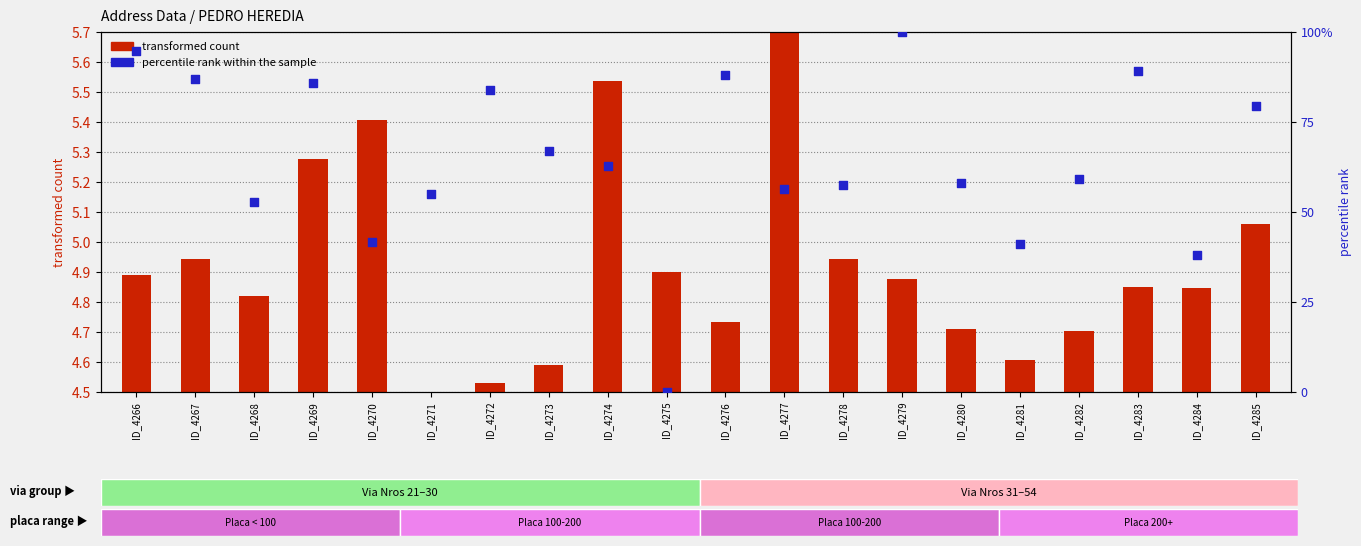

Which series has the largest total across all categories?

percentile rank within the sample